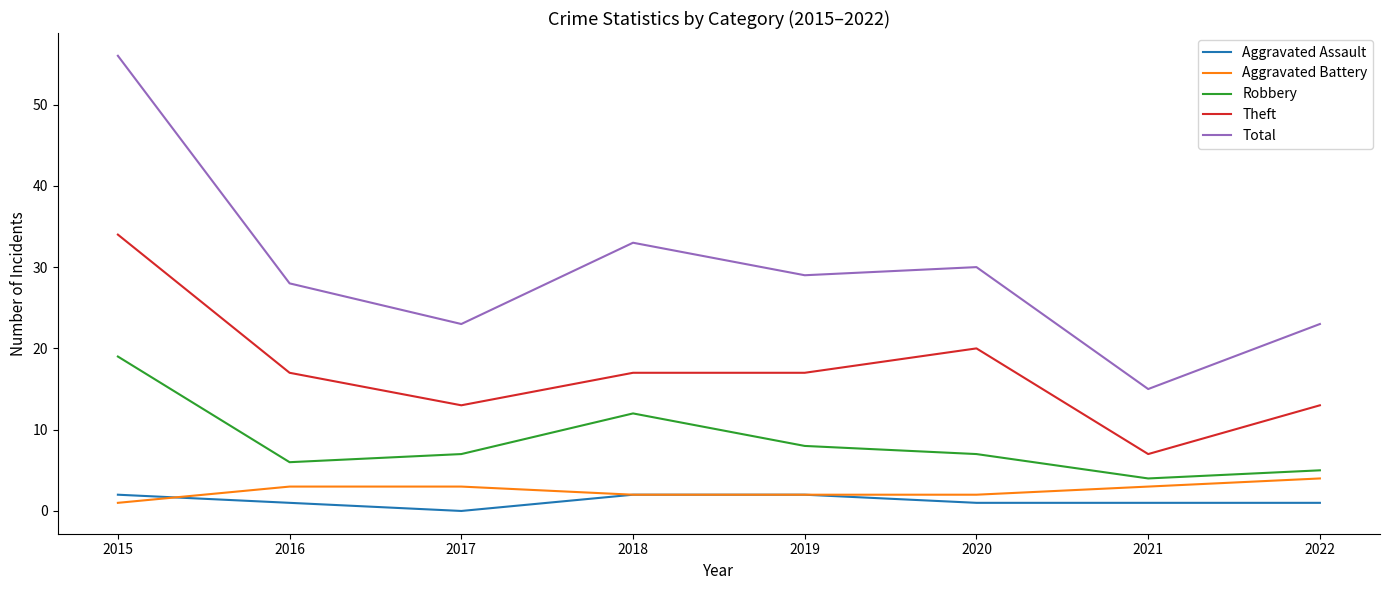

Reading left to right, extract all data points from this chart.

Aggravated Assault: 2015=2	2016=1	2017=0	2018=2	2019=2	2020=1	2021=1	2022=1
Aggravated Battery: 2015=1	2016=3	2017=3	2018=2	2019=2	2020=2	2021=3	2022=4
Robbery: 2015=19	2016=6	2017=7	2018=12	2019=8	2020=7	2021=4	2022=5
Theft: 2015=34	2016=17	2017=13	2018=17	2019=17	2020=20	2021=7	2022=13
Total: 2015=56	2016=28	2017=23	2018=33	2019=29	2020=30	2021=15	2022=23